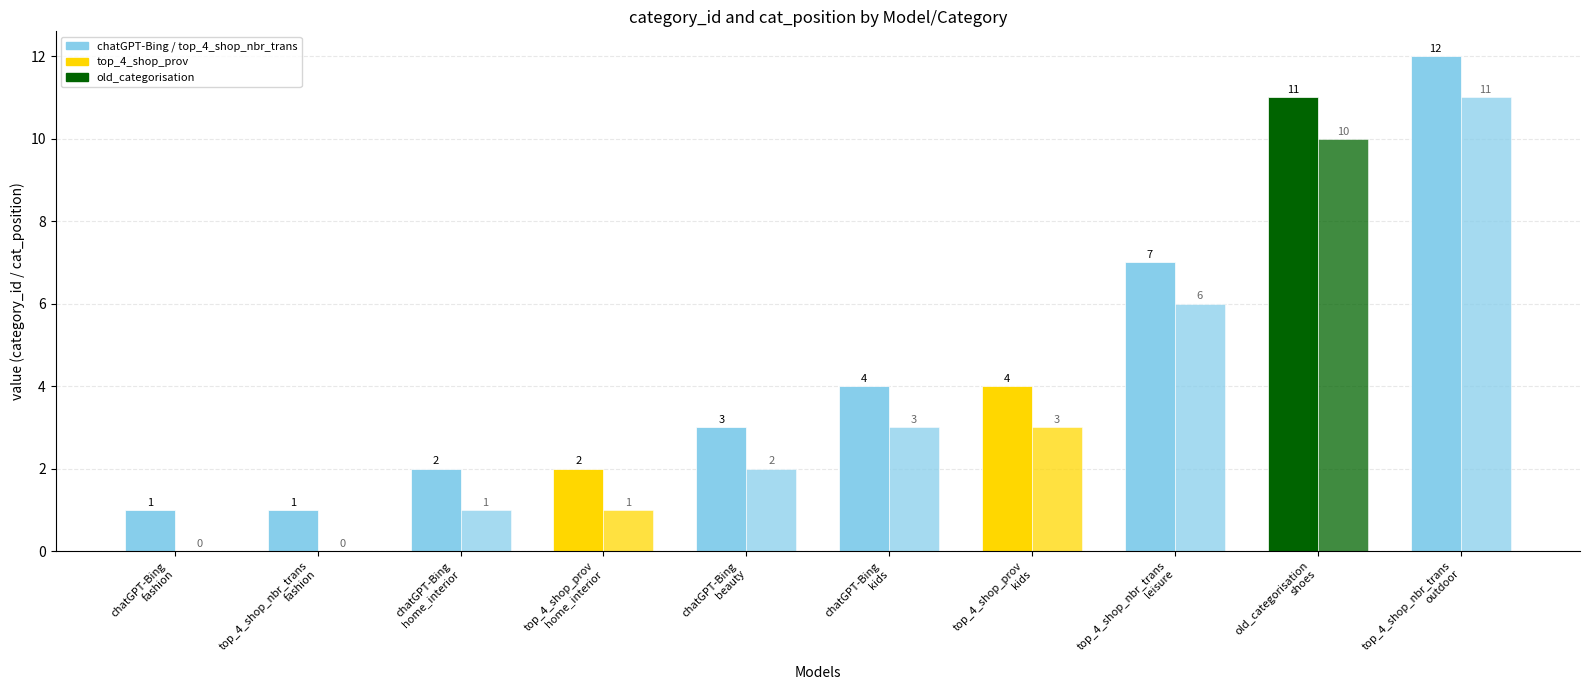

How many distinct data groups are displayed?

2